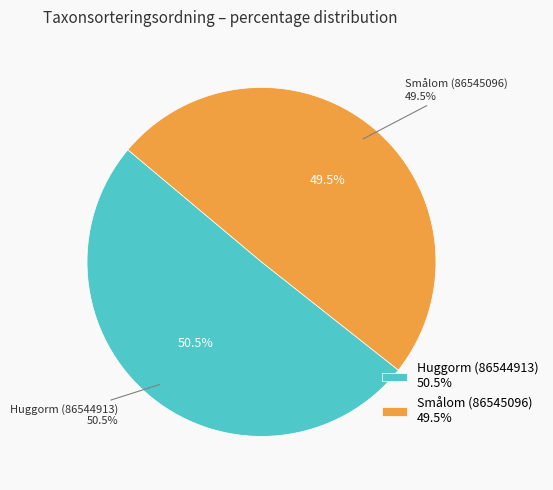

What percentage is NOT represented by Huggorm (86544913)?

49.5%